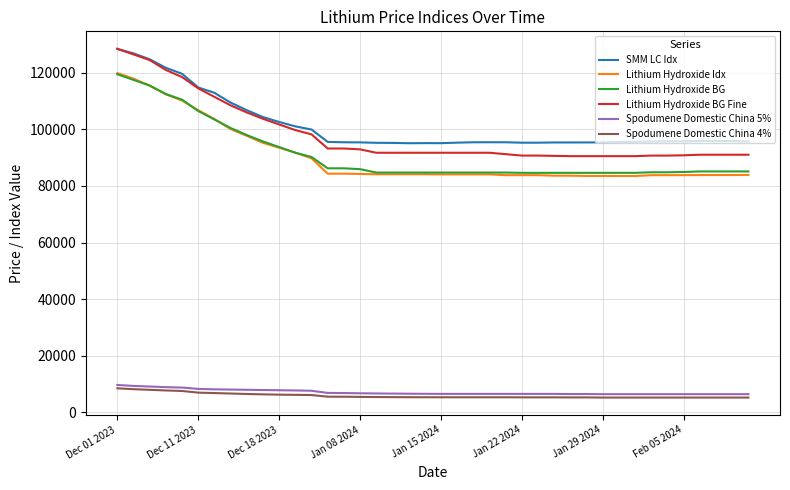

Which series has the largest range (max minus min)?

Lithium Hydroxide BG Fine